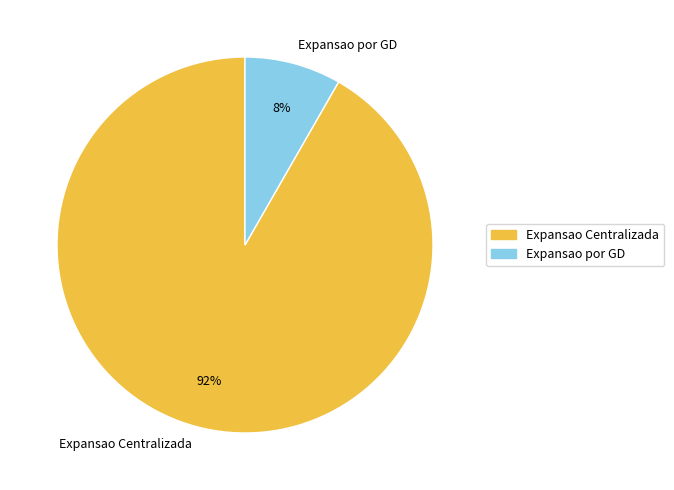

How many segments does this pie chart have?

2